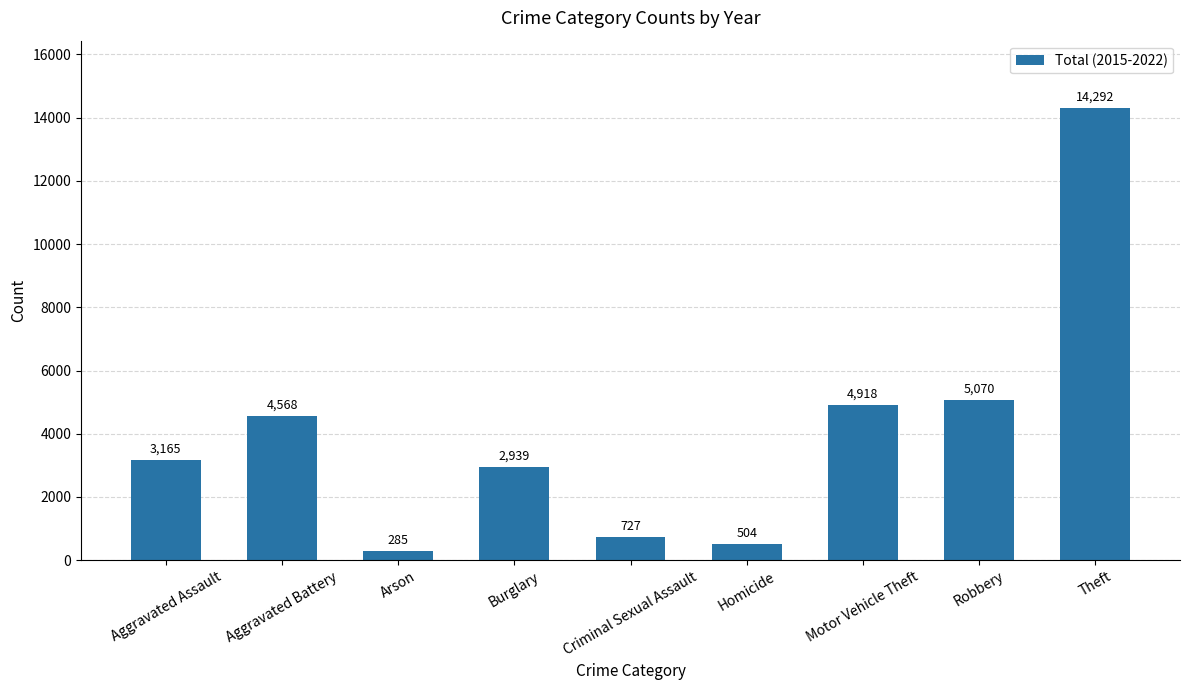

What is the value of the 5th bar from the left?

727